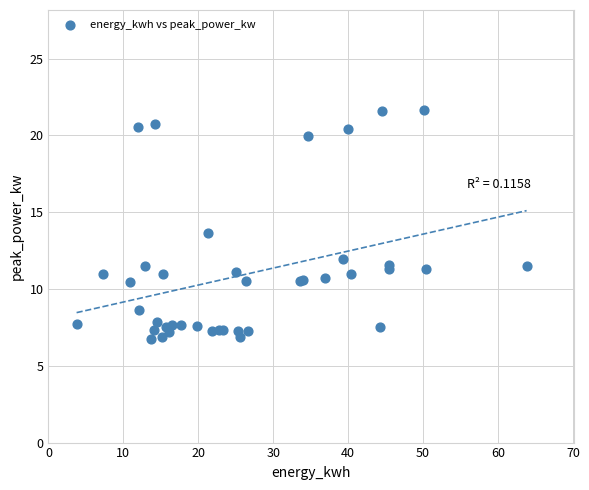

What Y value in the scatter plot is closest to 14?

13.7